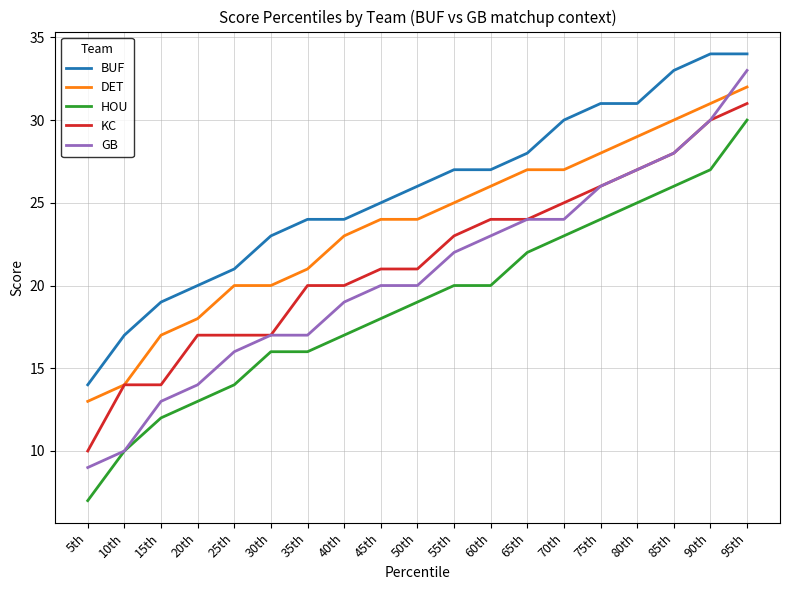

What position from the right is 65th?

7